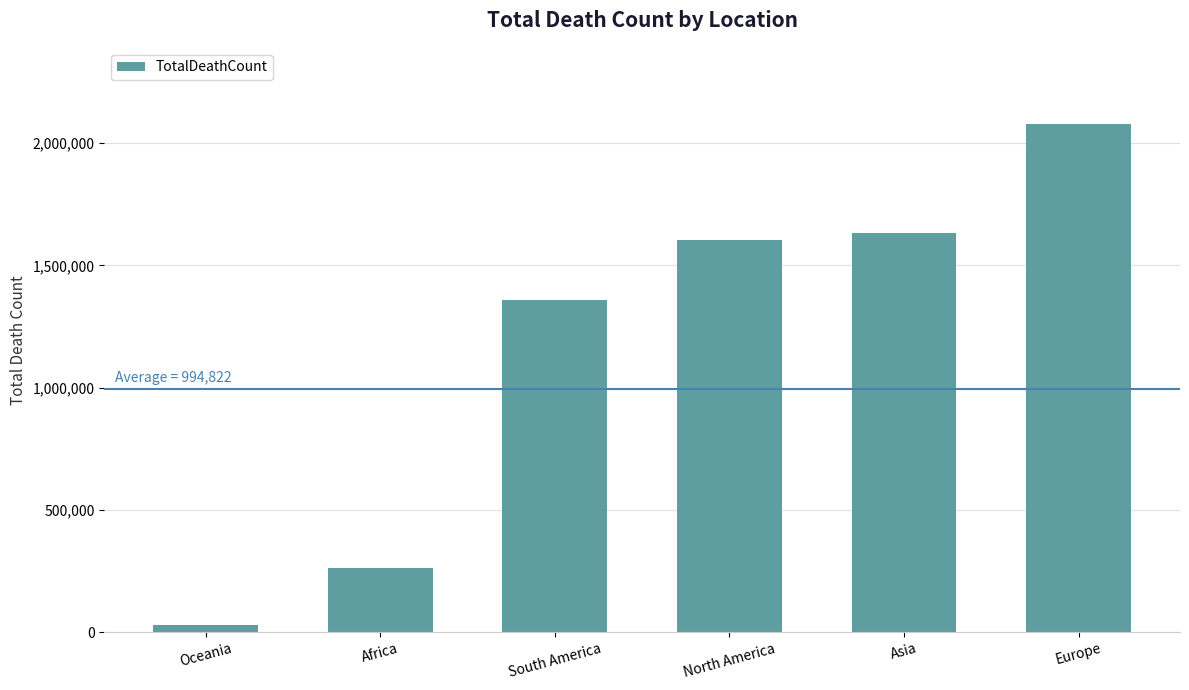

The chart shows a value of 2078500 at Europe. True or false?

True